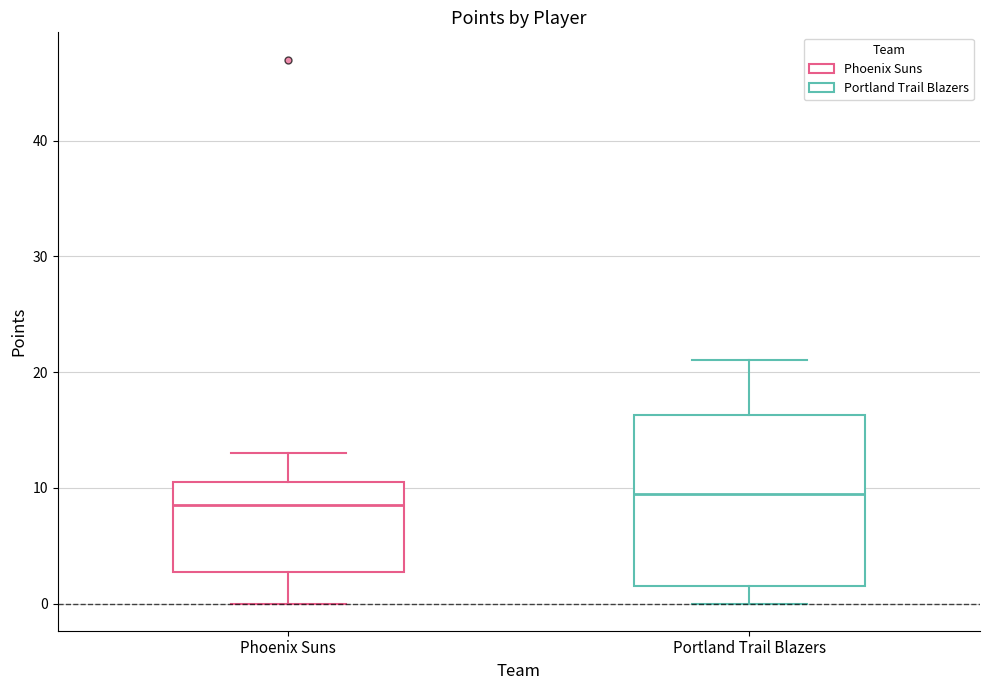

Reading left to right, read every box against the y-axis: the position of its median line, the range the box covers, and the ends of its whiskers. The values are not printed on the chart, so give them approximately, as read against the axis.

Phoenix Suns: median 9, box 3 to 11, whiskers 0 to 13
Portland Trail Blazers: median 10, box 2 to 16, whiskers 0 to 21